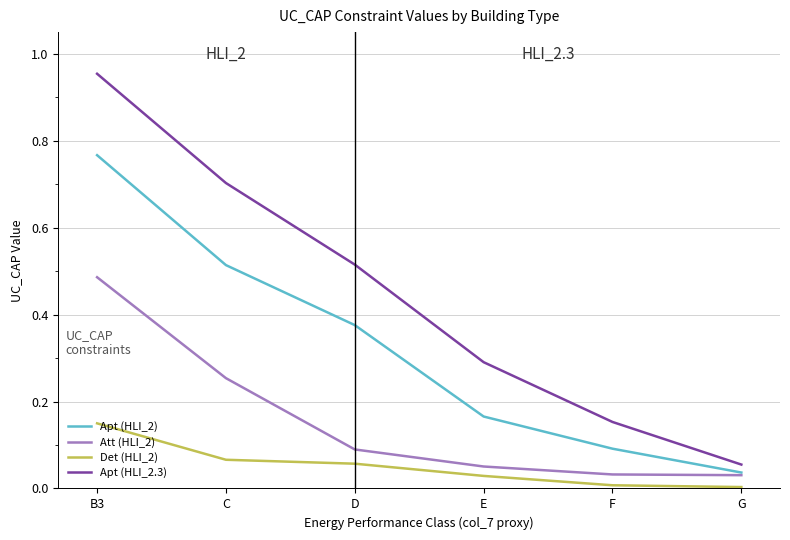

Rank the categories by Apt (HLI_2) value from highest to lowest.

B3, C, D, E, F, G